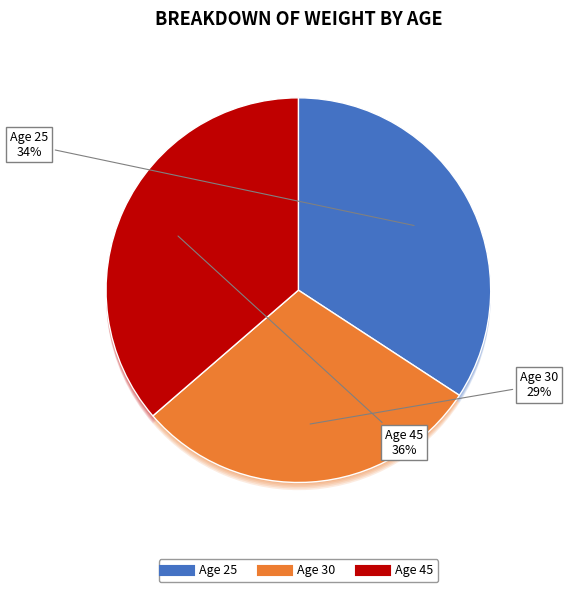

Is it true that 45 is 30% of the pie?

False